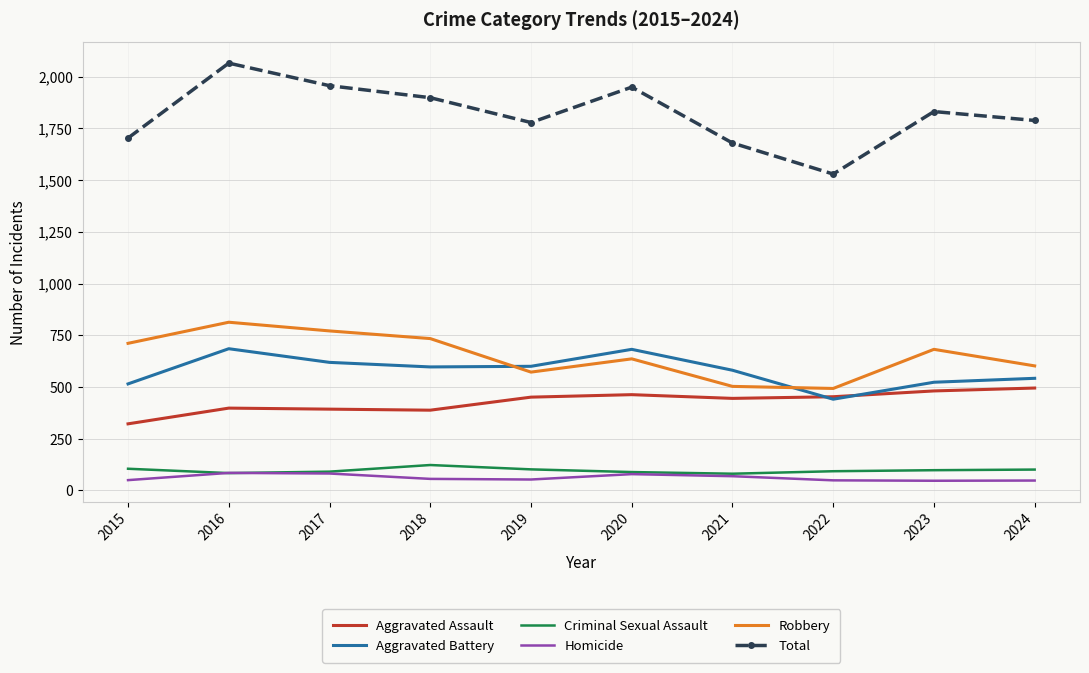

How many values in the Robbery series are below 682?

5